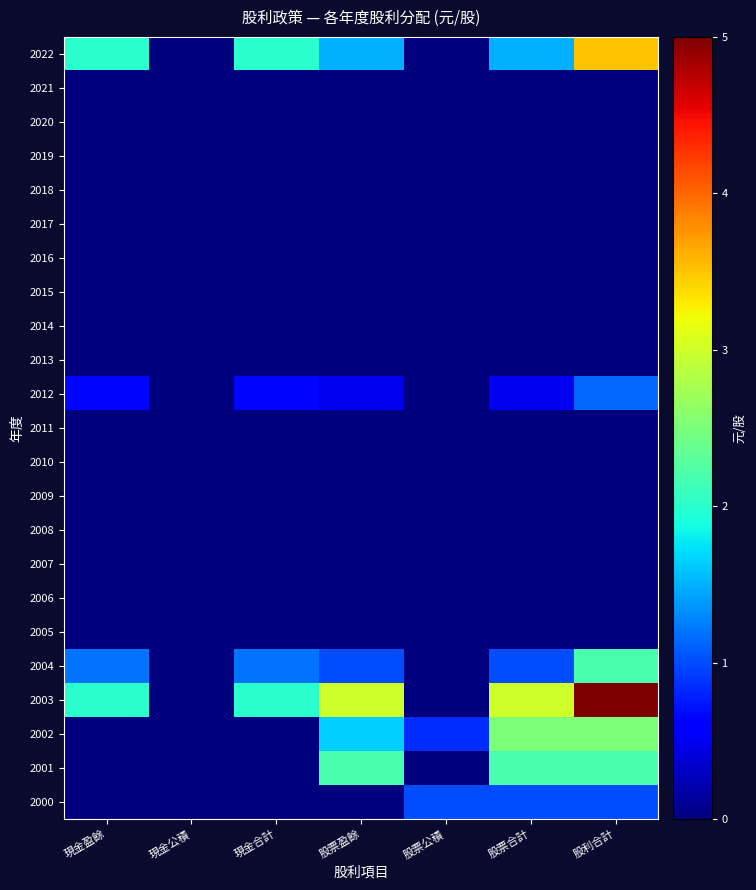

Which series has the largest range (max minus min)?

2003